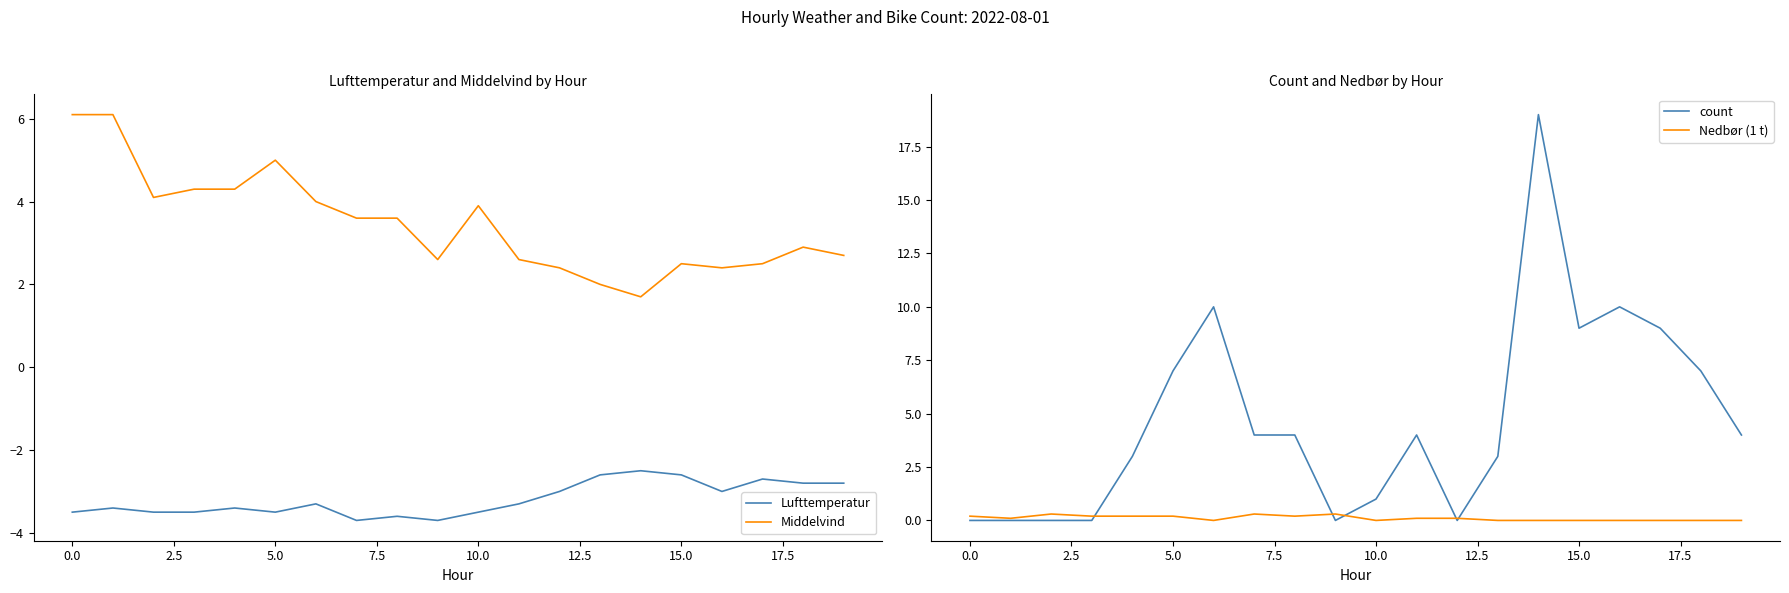

How many interior local valleys does the Lufttemperatur series have?

4